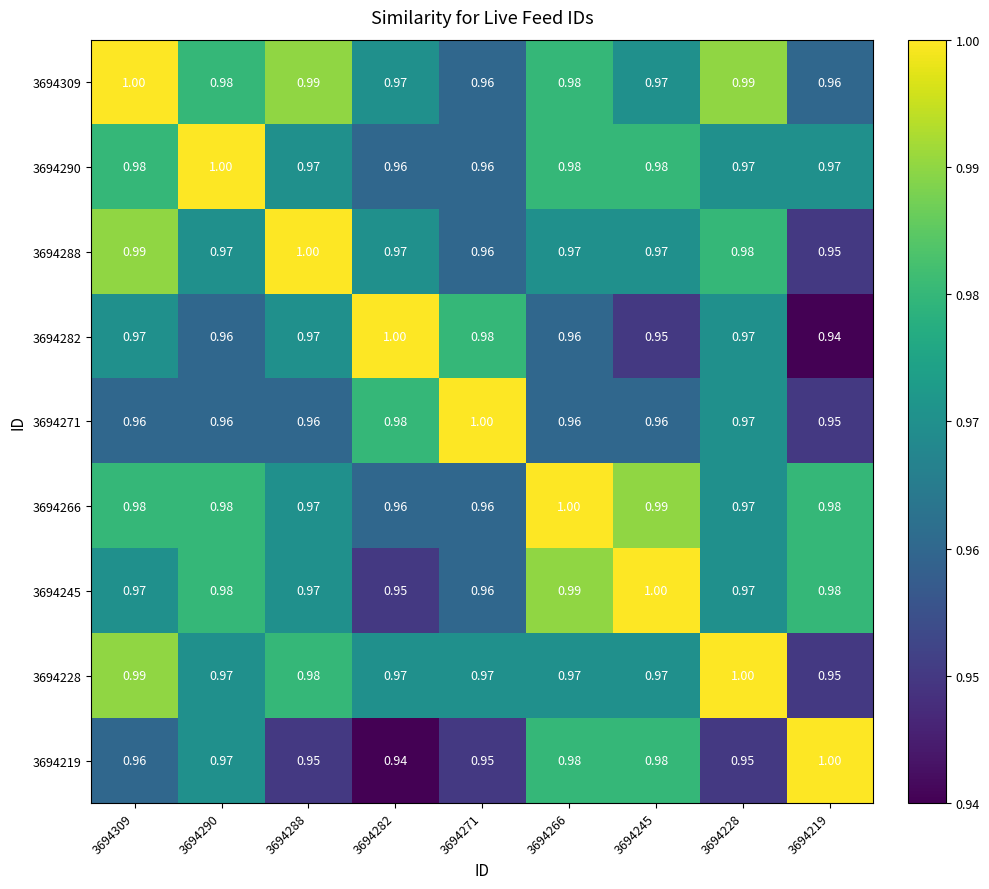

Is the value of 3694288 at 3694290 greater than the value of 3694290 at 3694271?

Yes